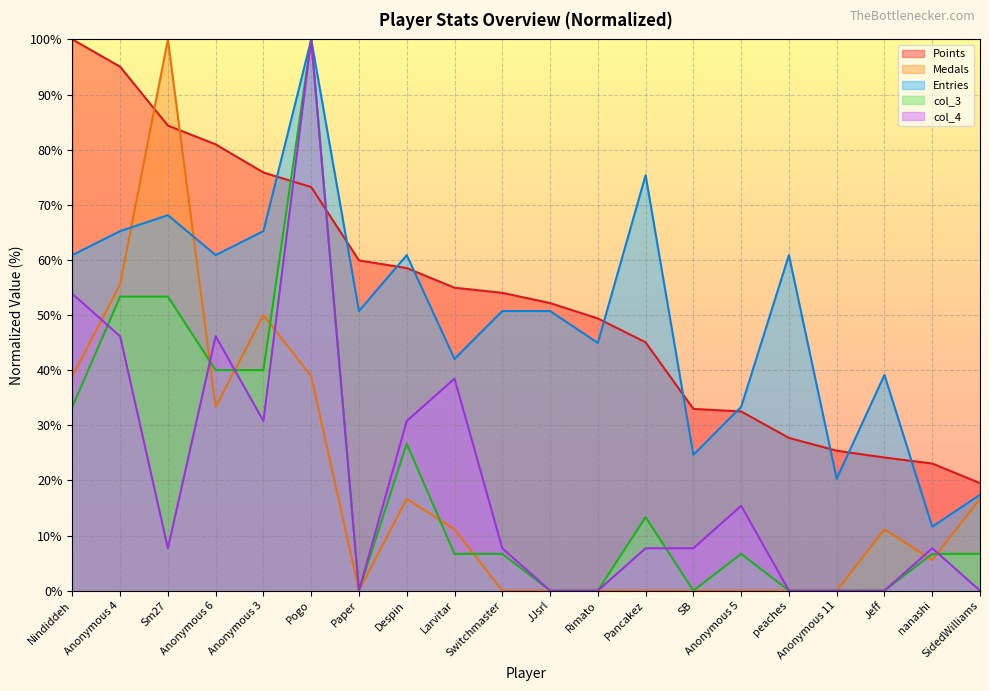

How many lines are shown in the chart?

5